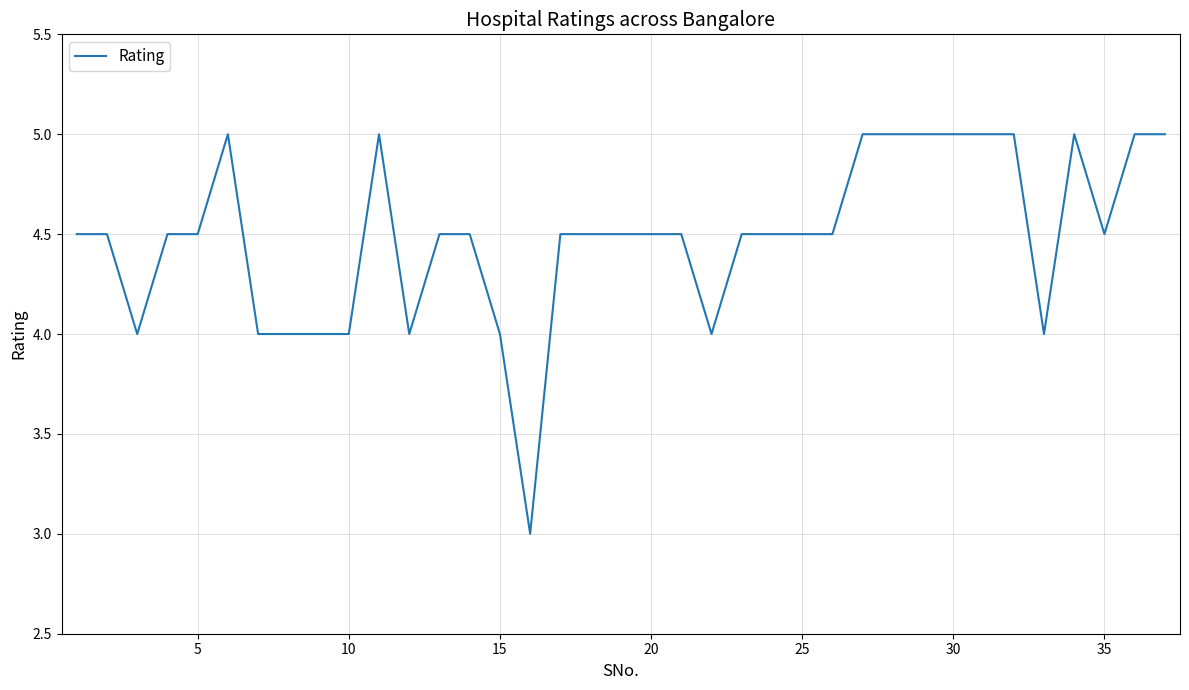

What is the maximum value shown in the chart?

5.0